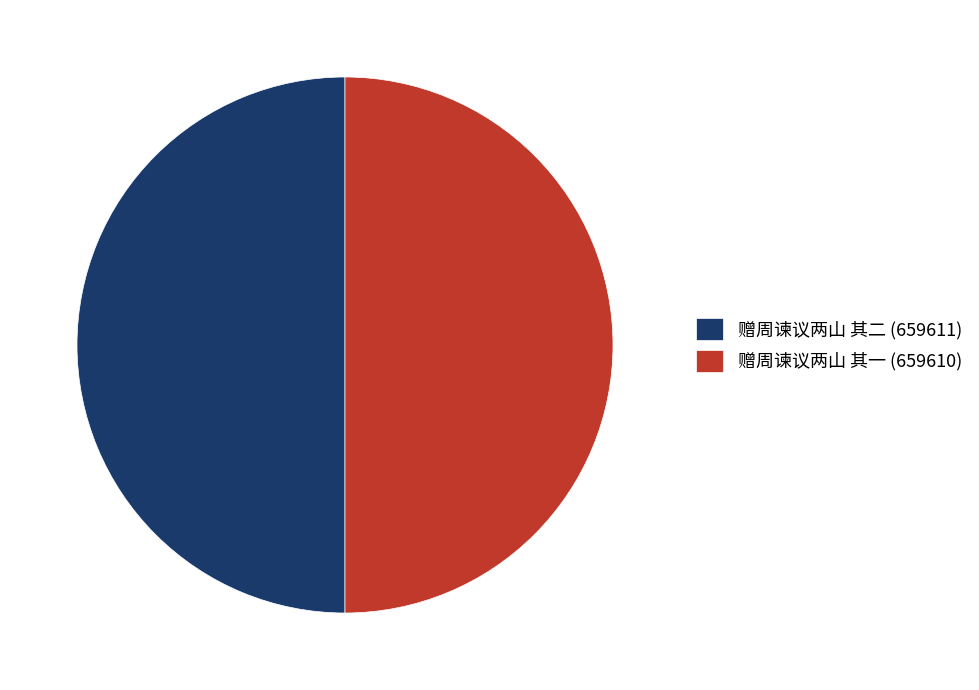

Is it true that 赠周谏议两山 其一 is 56% of the pie?

False